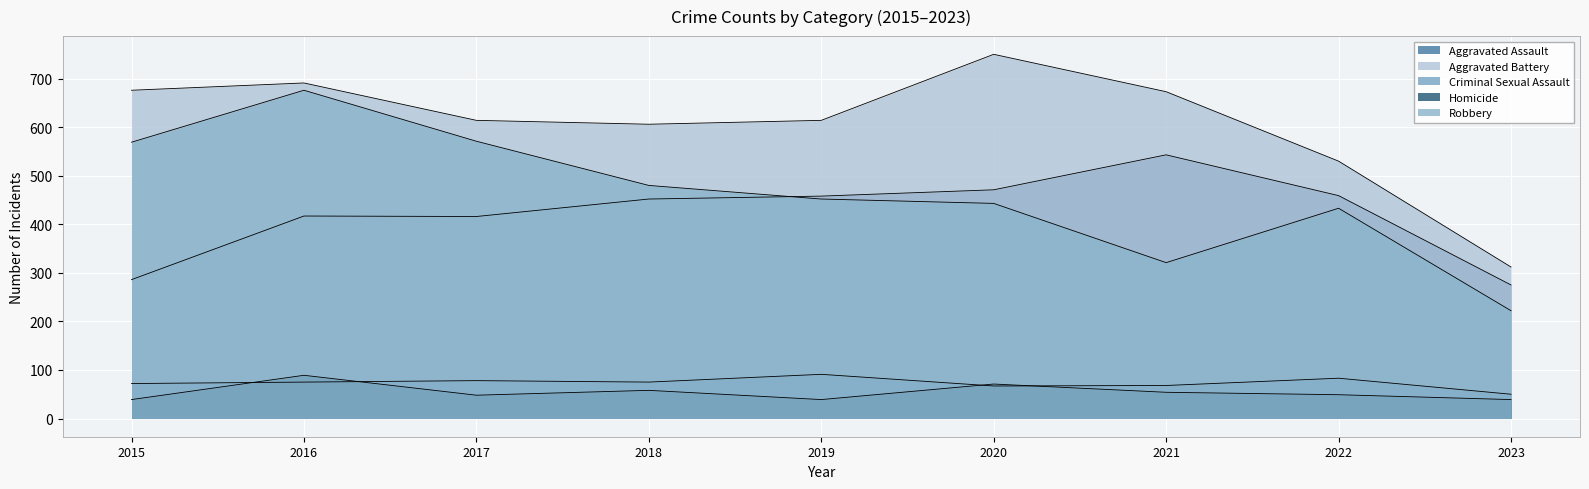

Rank the categories by Robbery value from highest to lowest.

2016, 2017, 2015, 2018, 2019, 2020, 2022, 2021, 2023